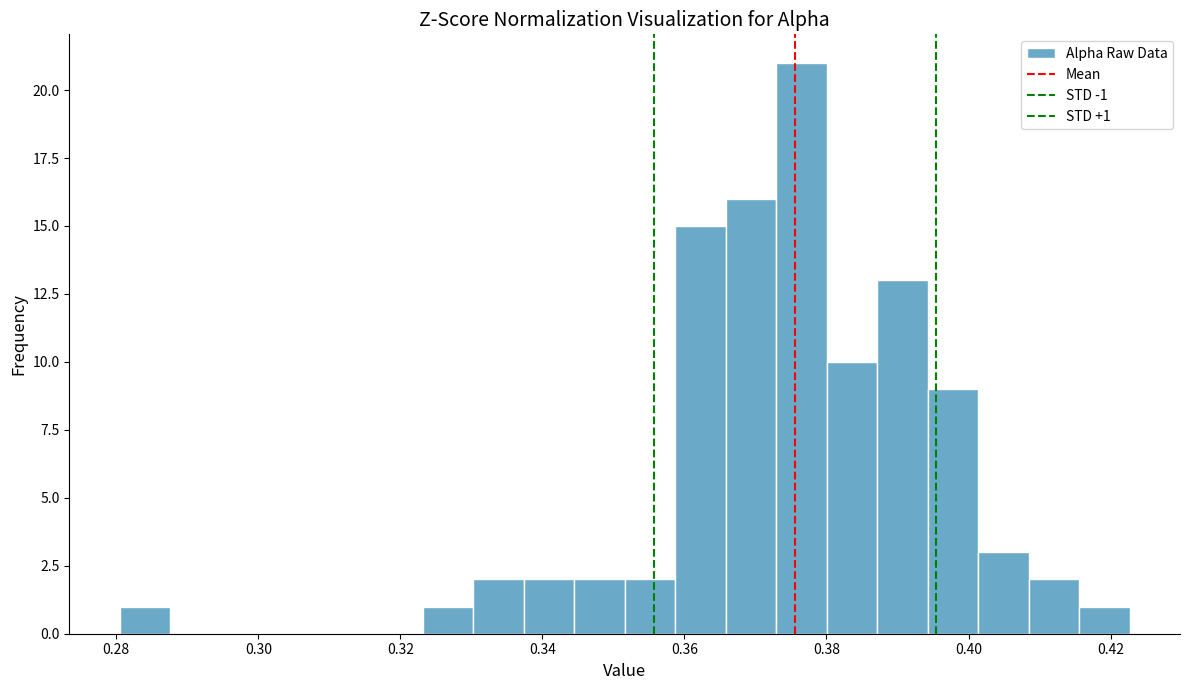

Read against the x-axis, roughly where is the centre of the tallest bar?

0.376